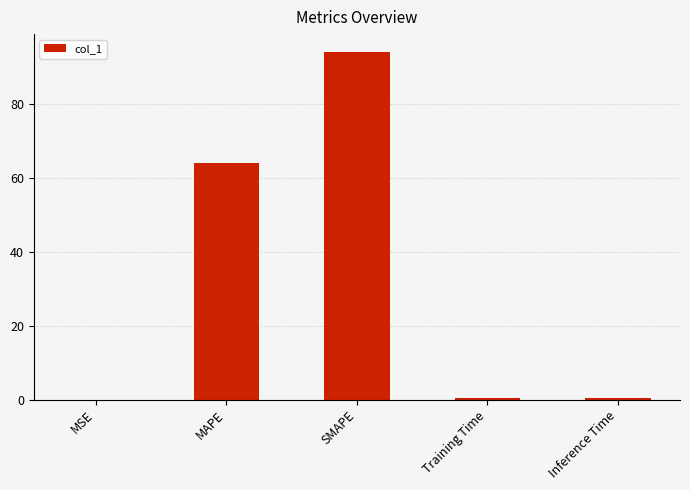

What is the difference between the values at Training Time and MSE?

0.4